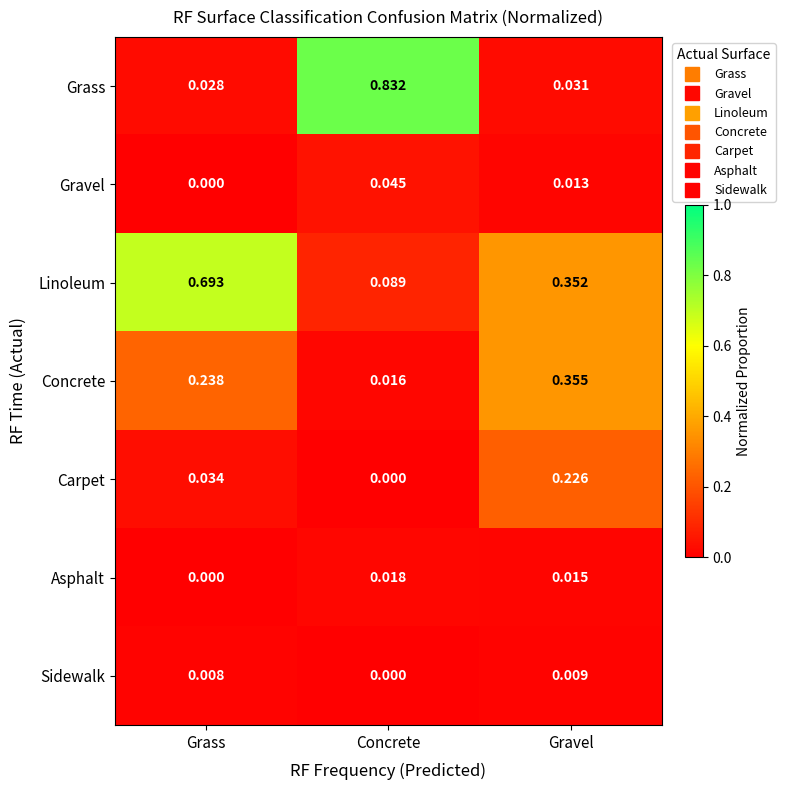

Which series has the largest range (max minus min)?

Grass